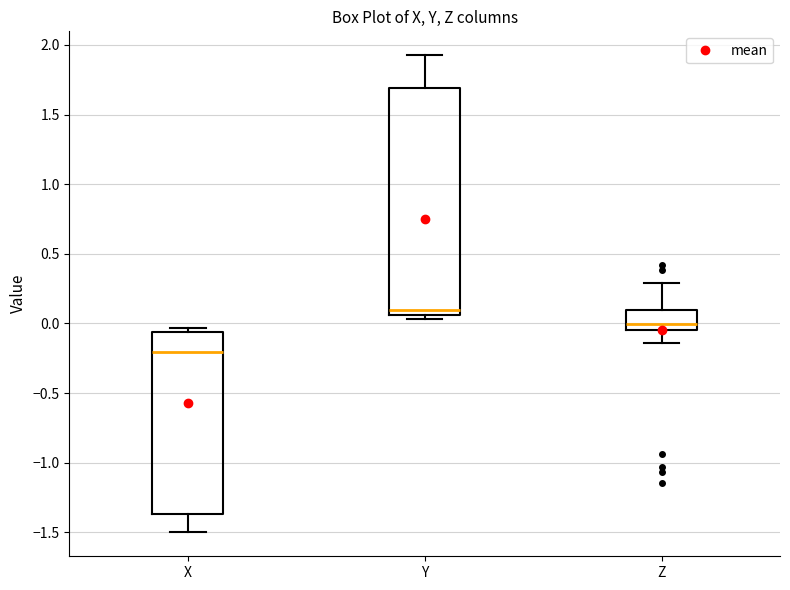

Where is the upper edge of the box for Y on the y-axis? The values are not printed on the chart, so give them approximately, as read against the axis.

1.70